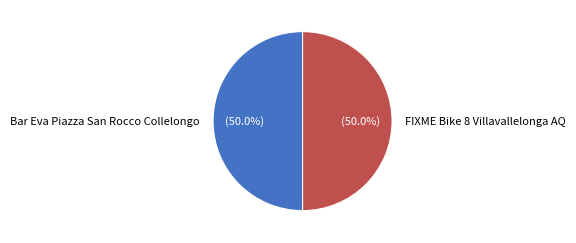

Is it true that FIXME Bike 8 Villavallelonga AQ is 50% of the pie?

True